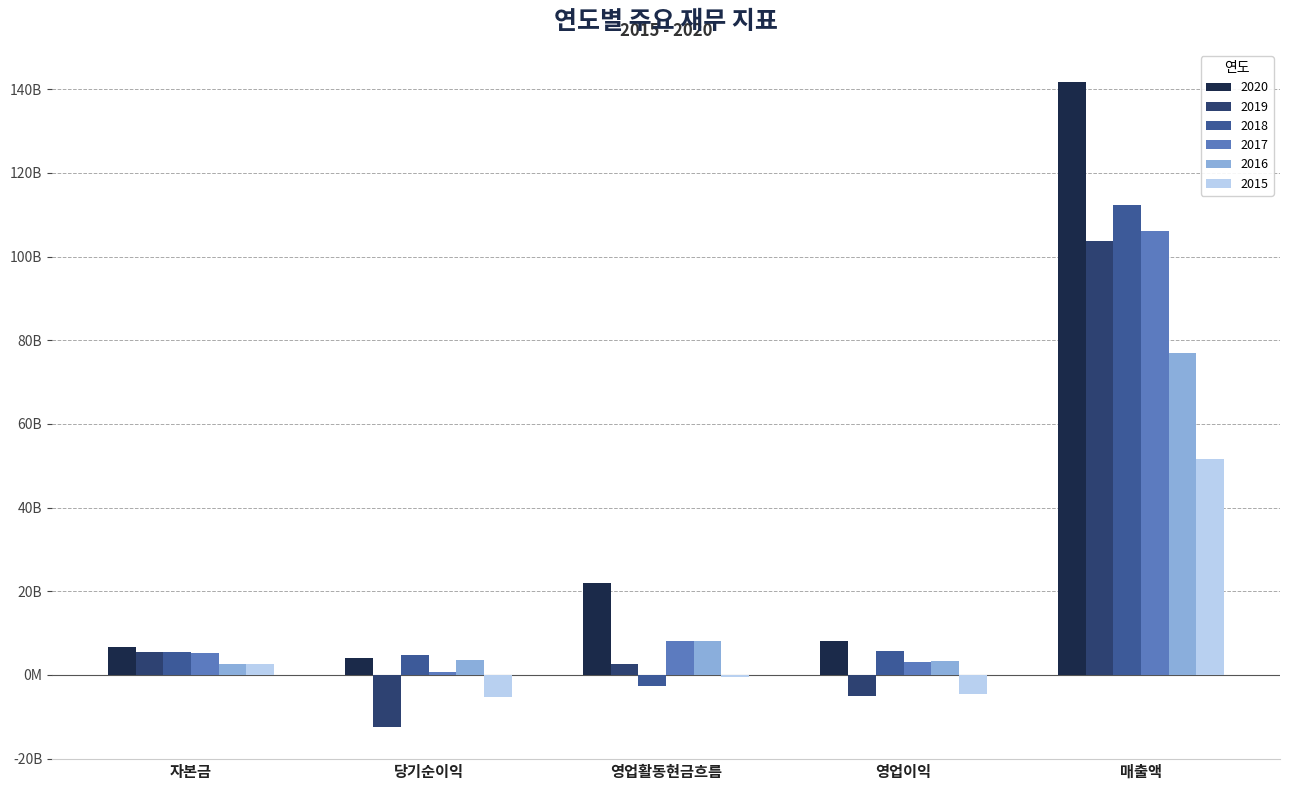

Read the 2016 value at 자본금, to the nearest 100.

2677818000